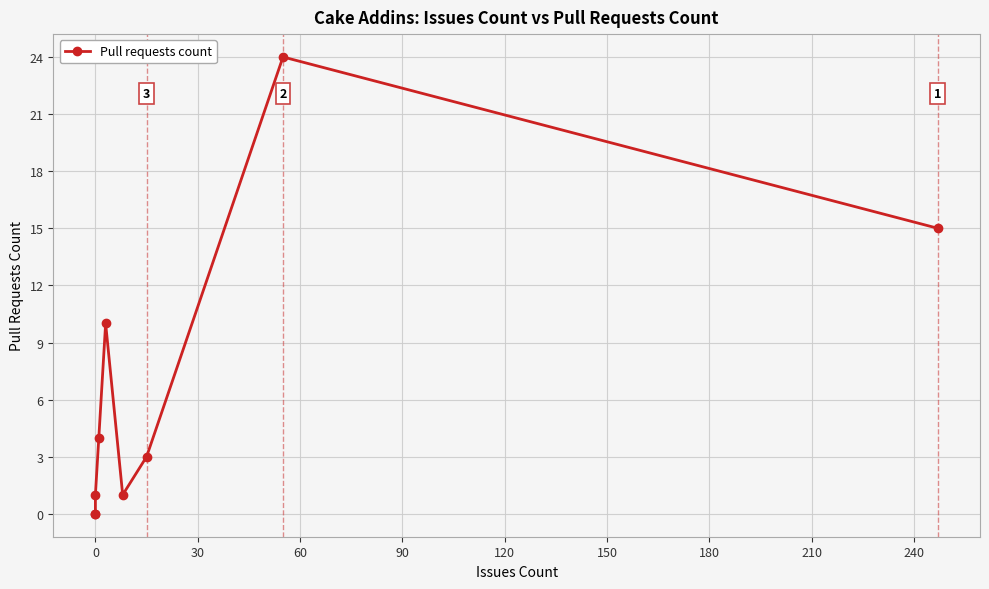

Is this an area chart (filled region under the line)?

No